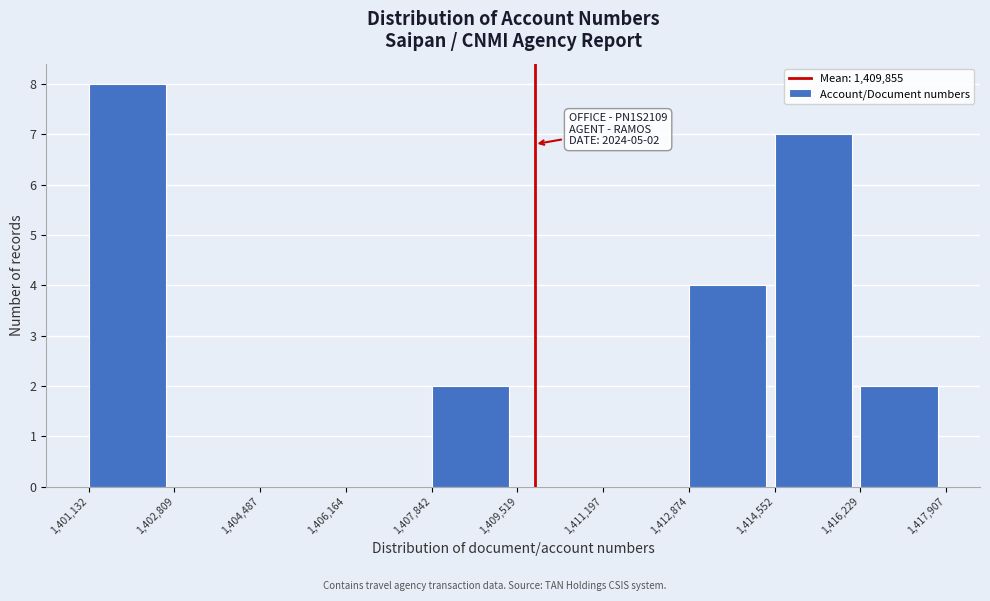

Which range on the x-axis has the tallest bar?

1,401,132 to 1,402,809